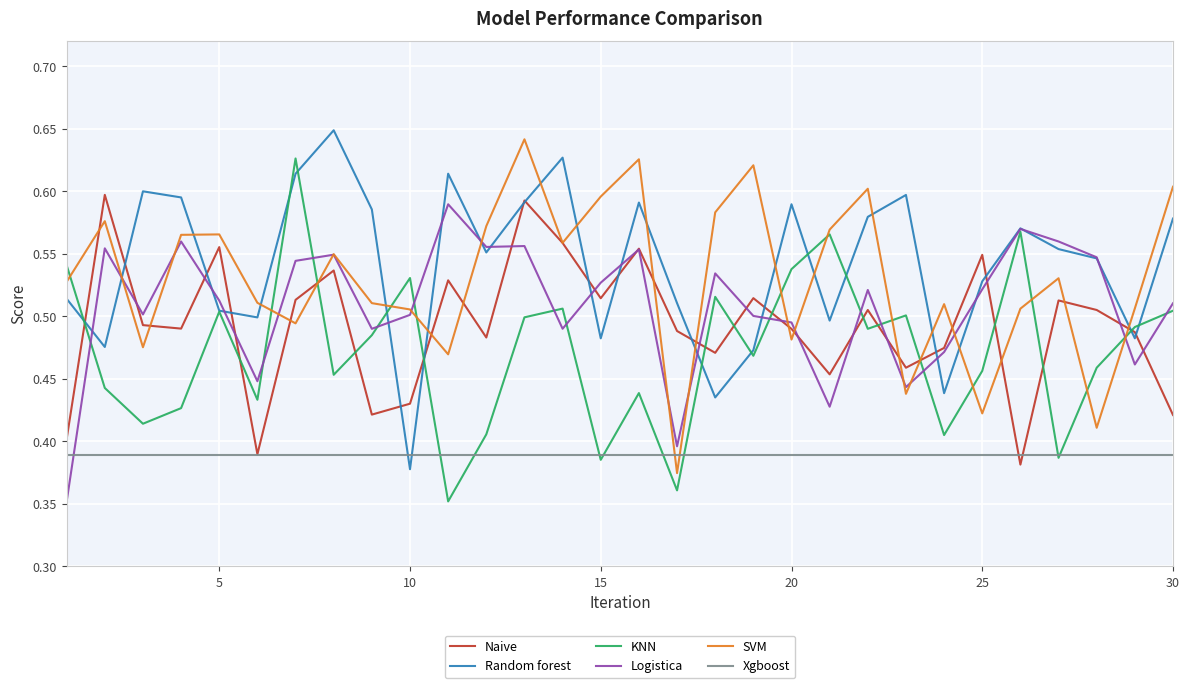

Is this an area chart (filled region under the line)?

No